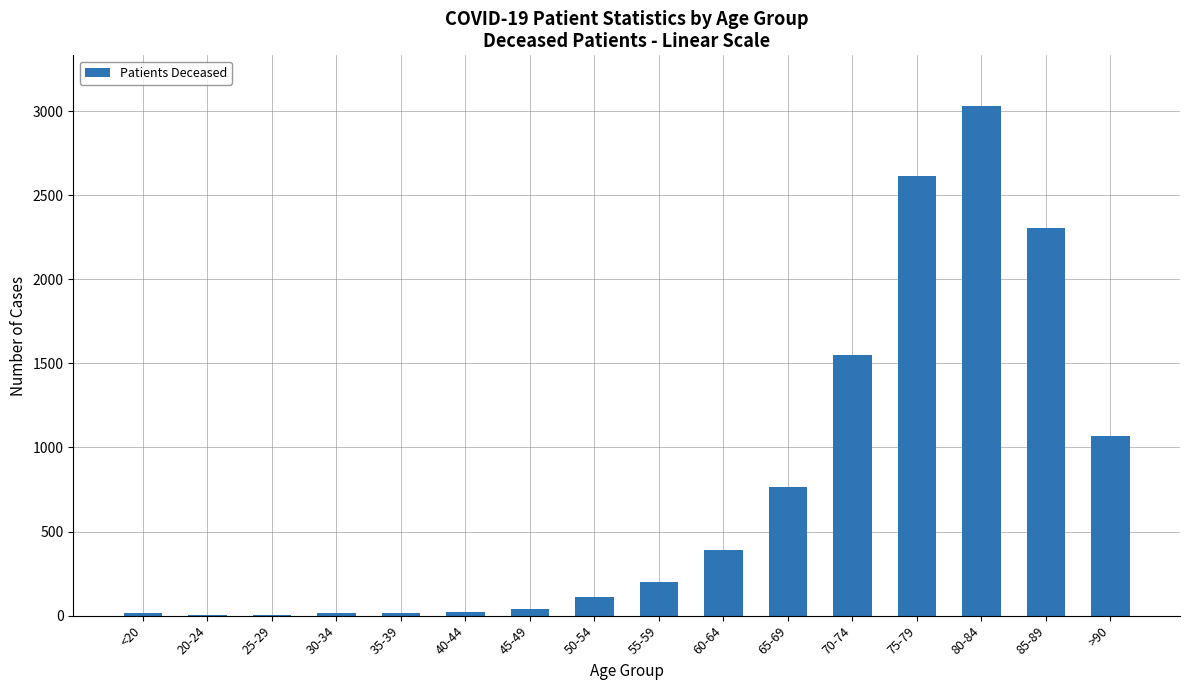

At which label is the value closest to 1516?

70-74